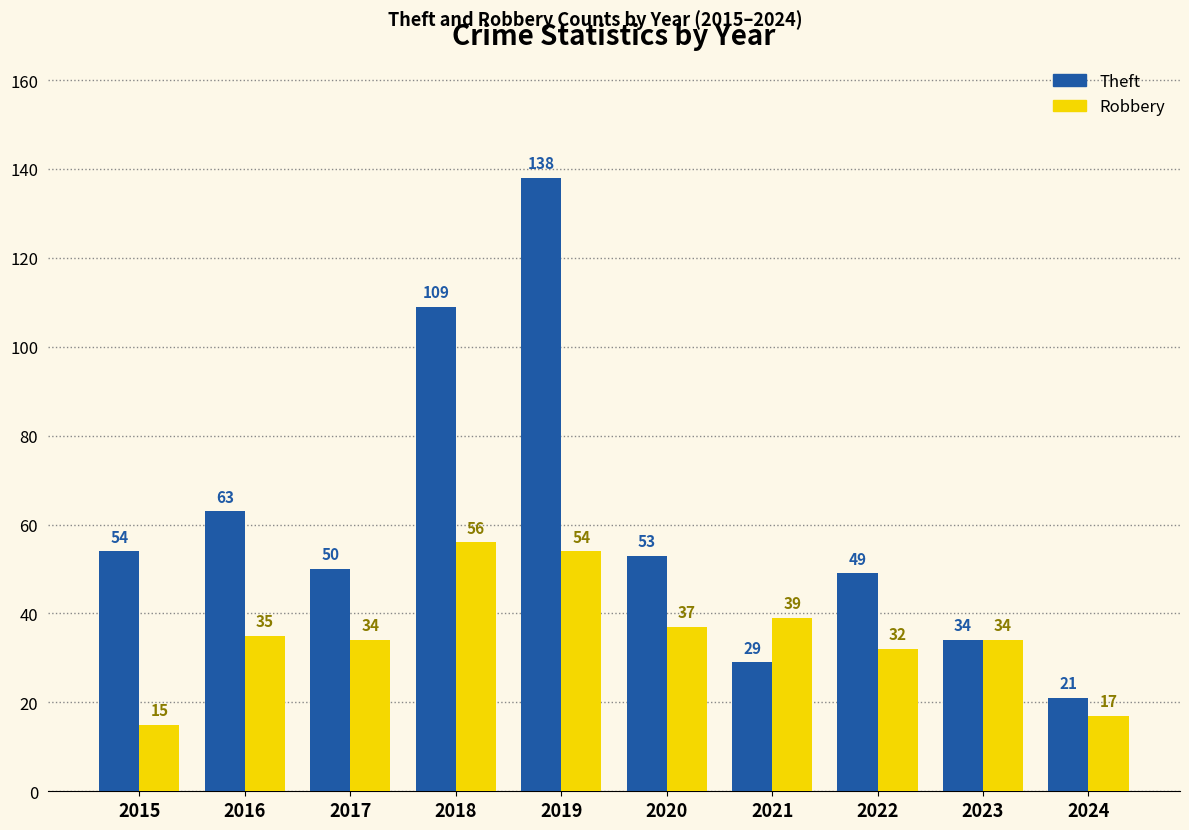

Reading right to left, extract all data points from this chart.

Theft: 2024=21	2023=34	2022=49	2021=29	2020=53	2019=138	2018=109	2017=50	2016=63	2015=54
Robbery: 2024=17	2023=34	2022=32	2021=39	2020=37	2019=54	2018=56	2017=34	2016=35	2015=15